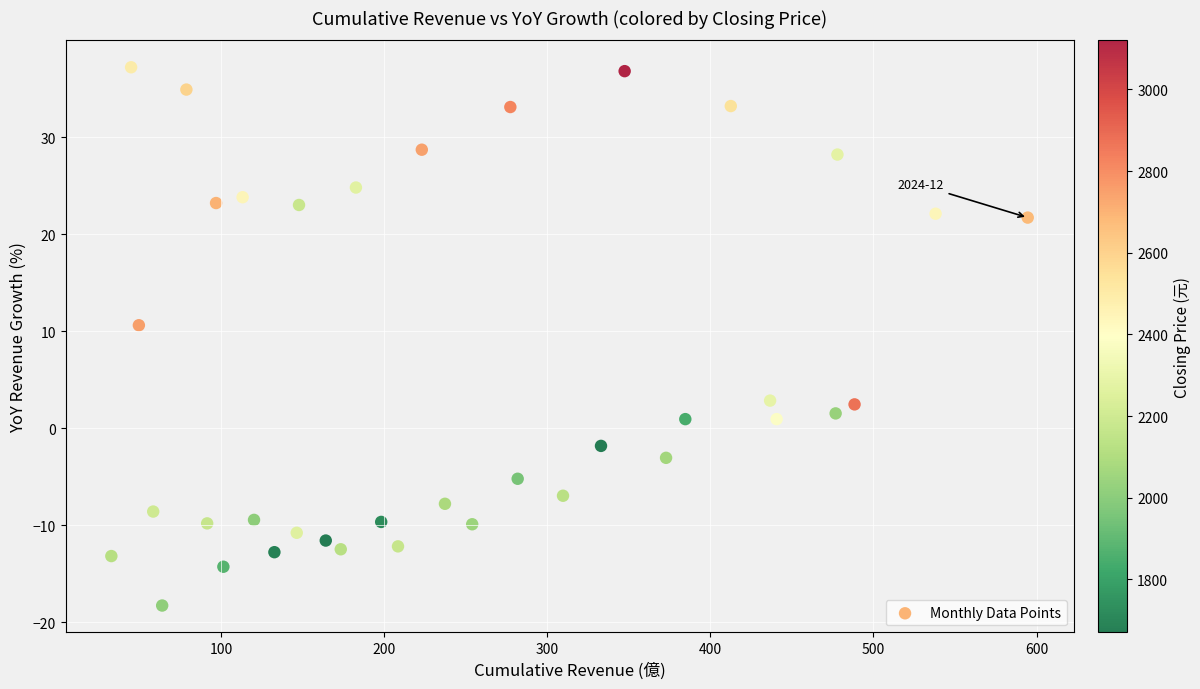

What is the range of Y values (max minus min)?

55.5